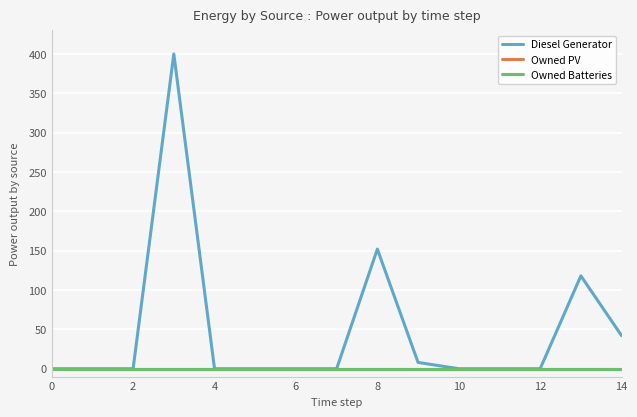

True or false: Owned PV and Diesel Generator intersect in this chart.

False